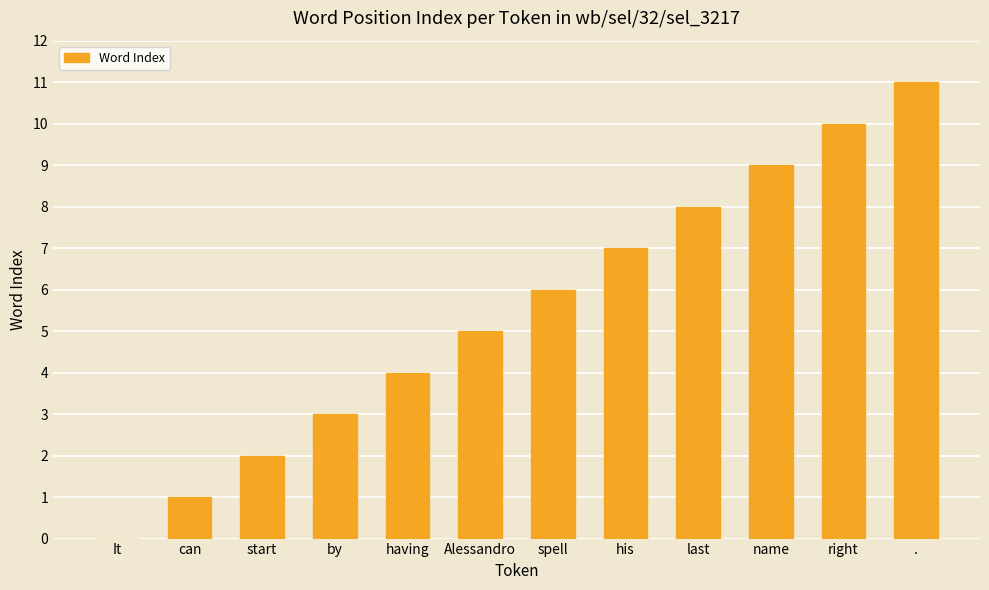

What is the ratio of the value at can to the value at .?

0.1